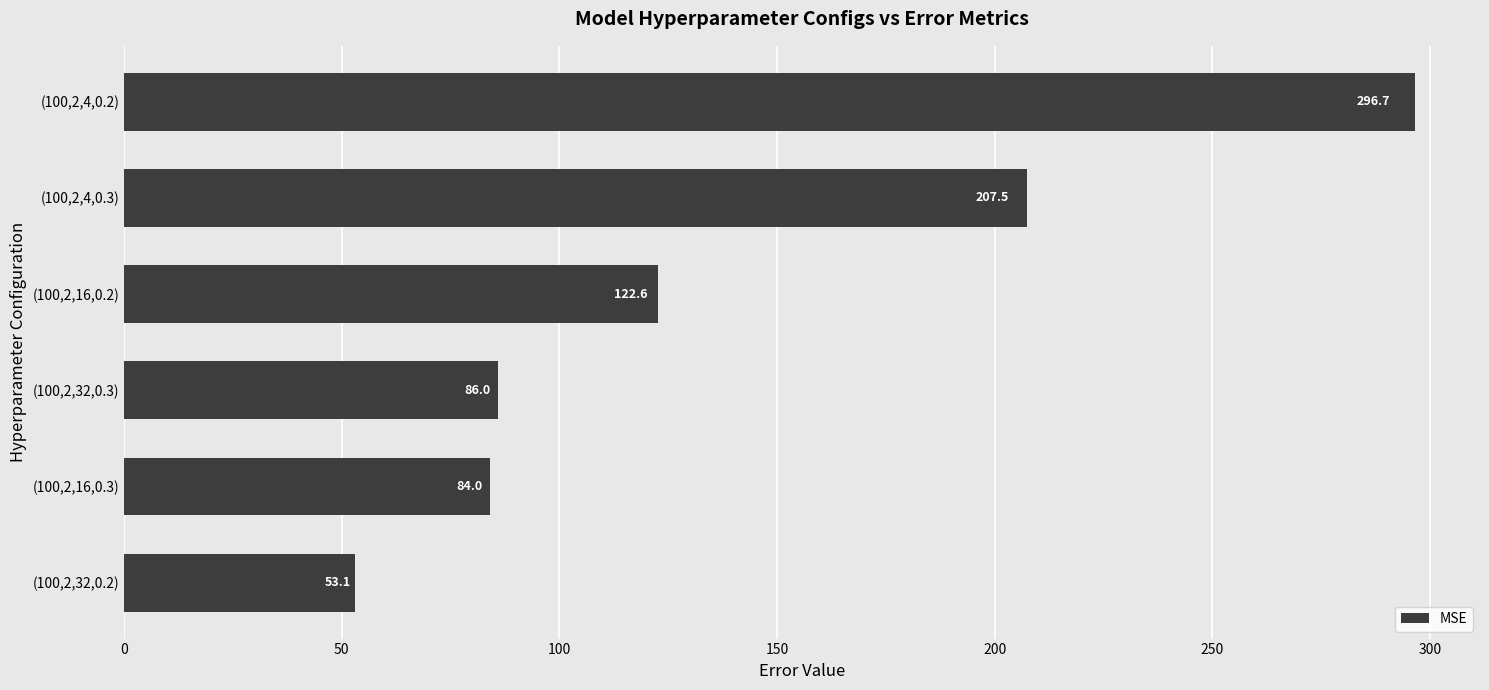

Does the chart contain any negative values?

No